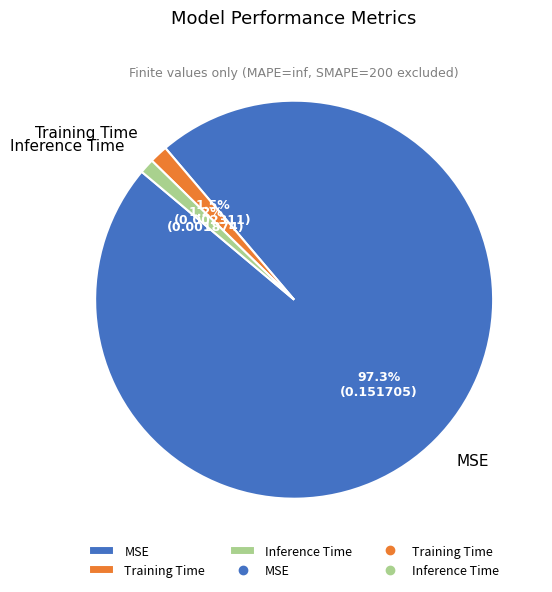

To the nearest percent, what percentage of the pie is MSE?

97%